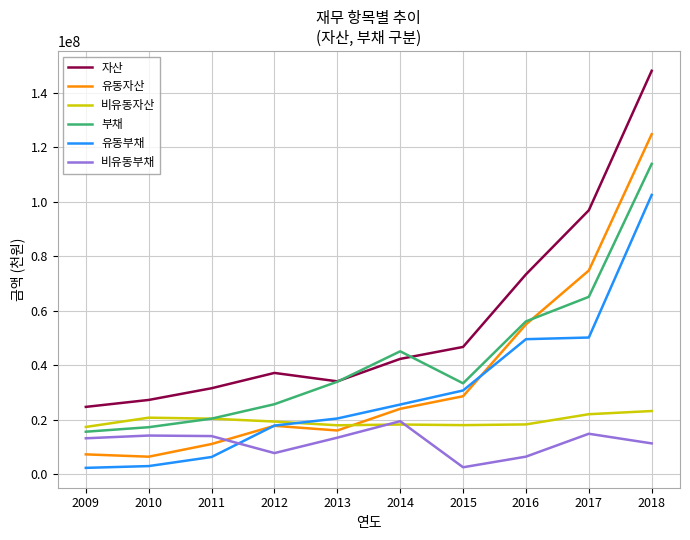

What is the total value across all series at 2012?

125989490